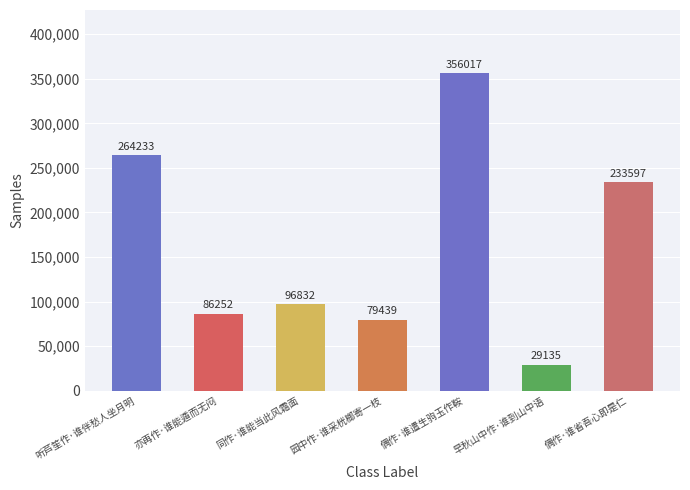

What is the average value?

163644